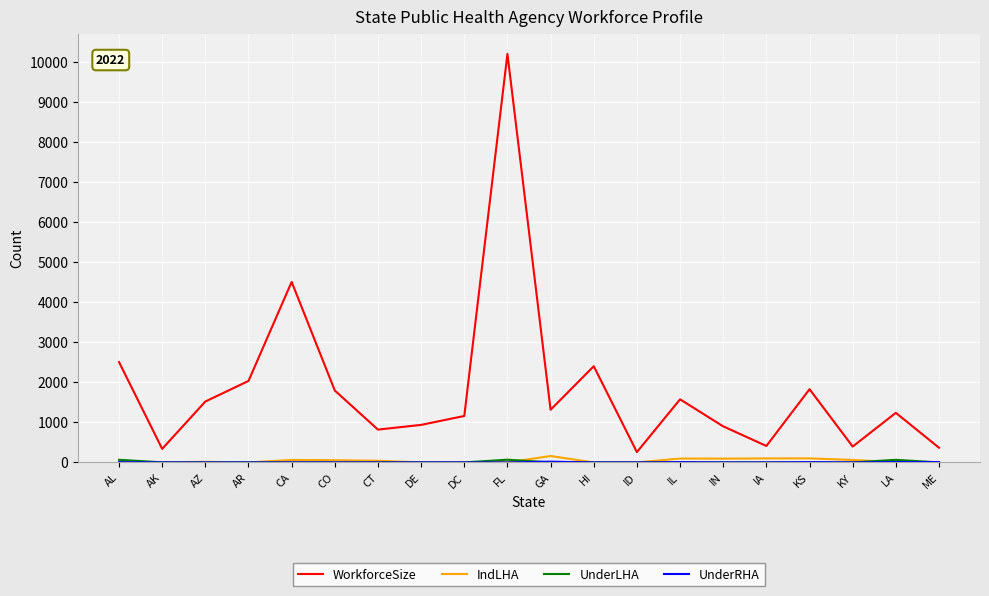

True or false: IndLHA and WorkforceSize intersect in this chart.

False